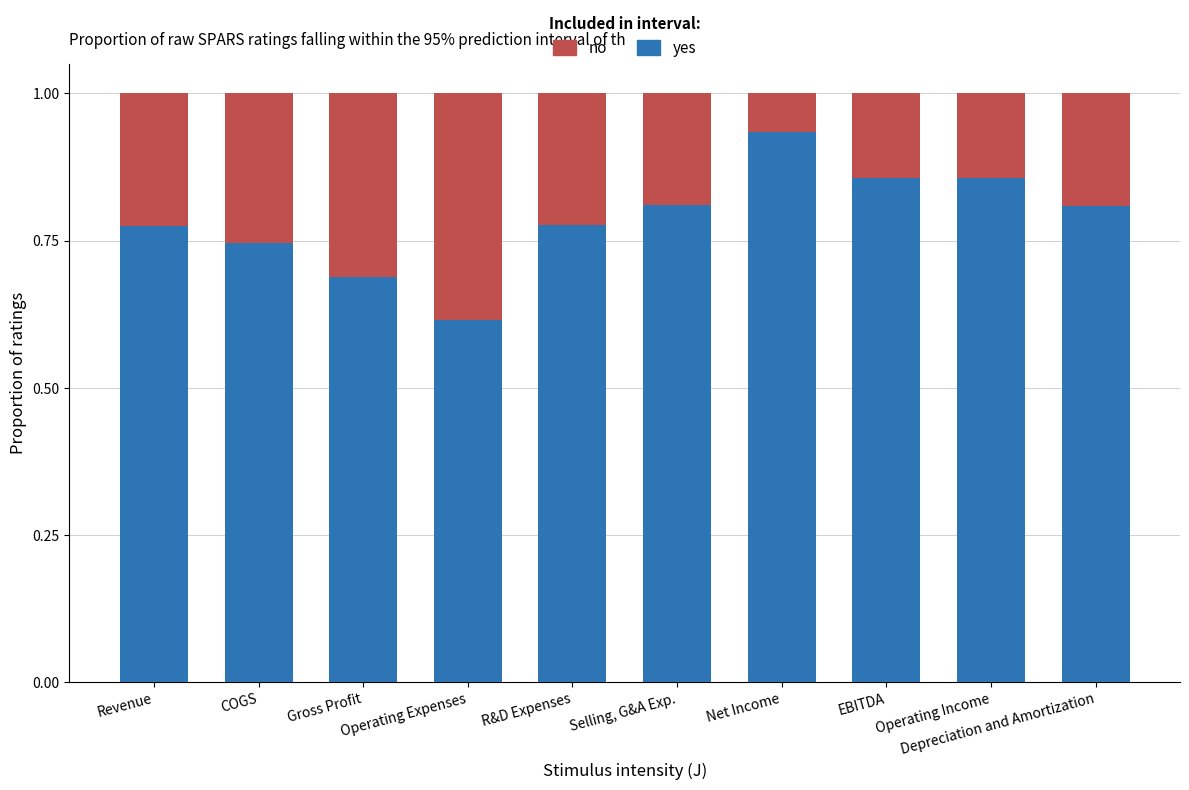

What are all the series names shown in the legend?

no, yes